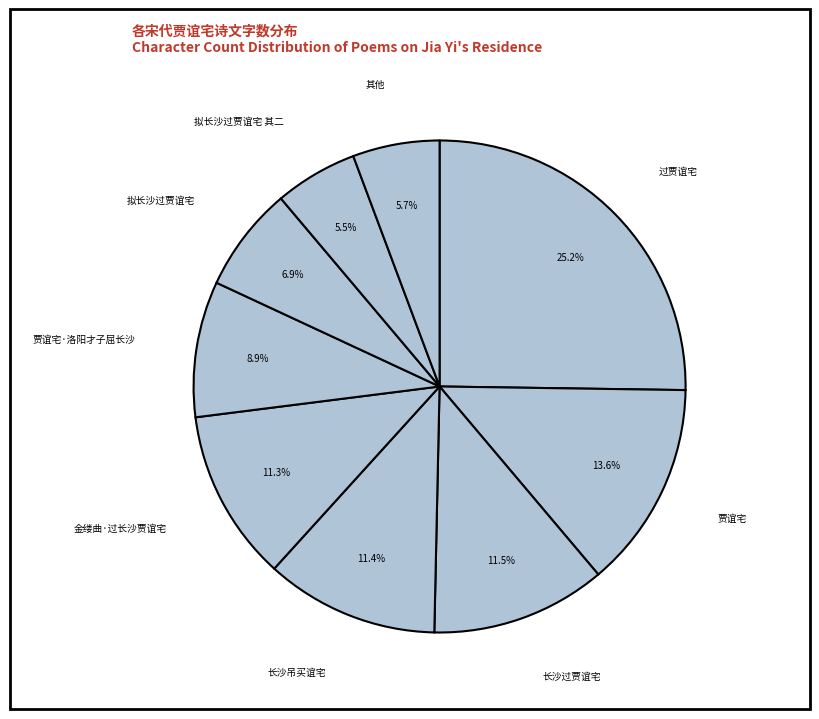

How many slices are in this pie chart?

9